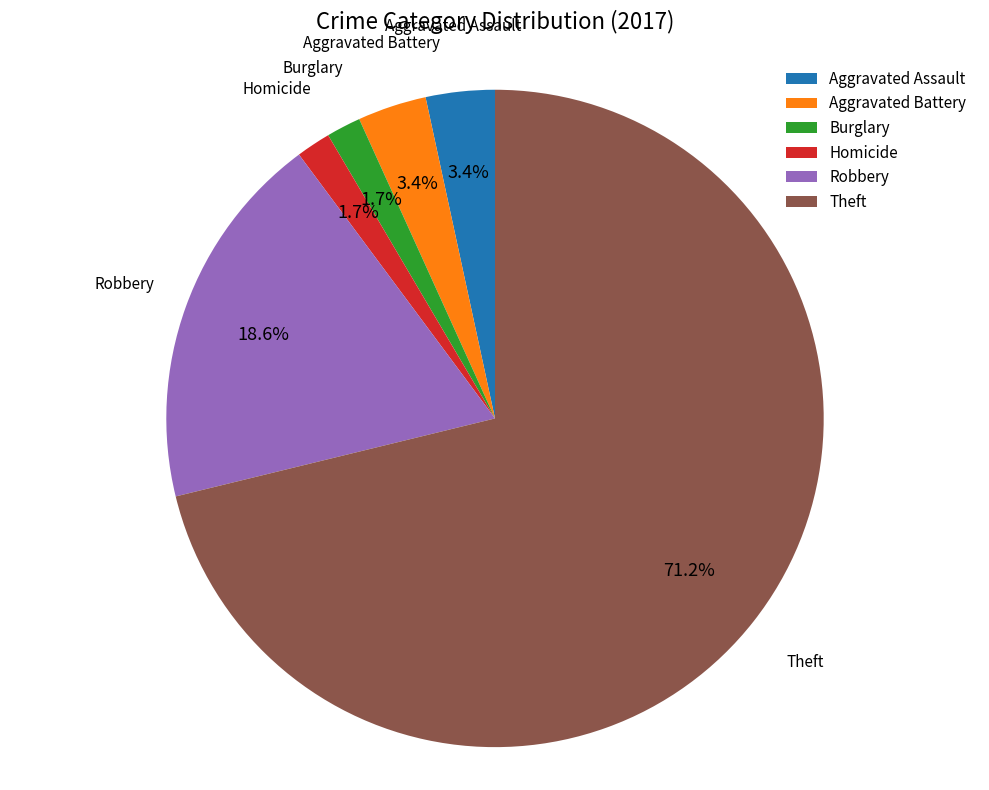

What is the largest slice in the pie chart?

Theft